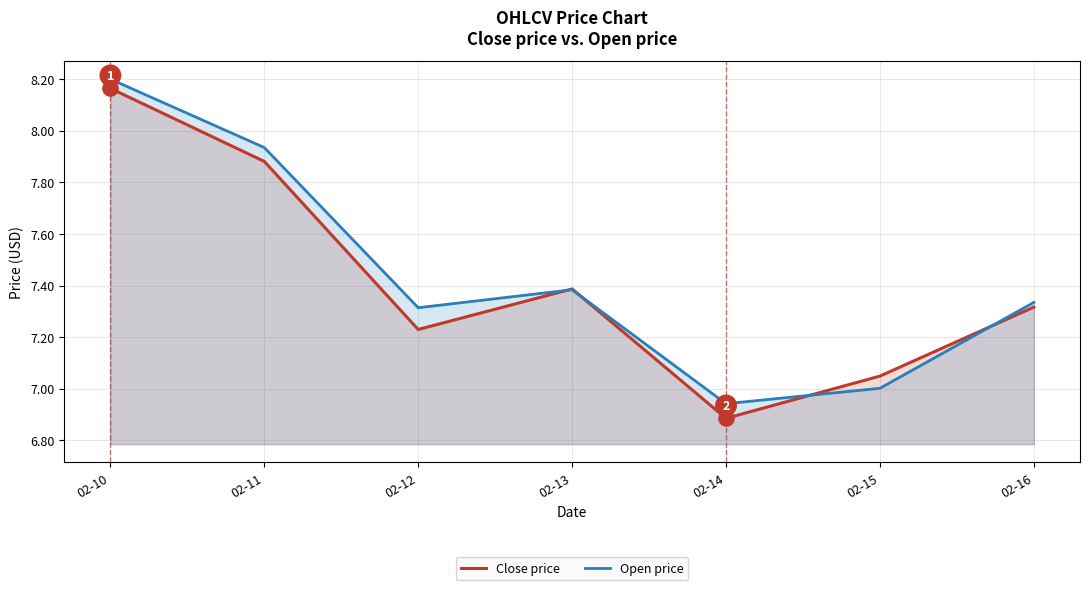

Which series reaches the minimum Y coordinate?

Close price